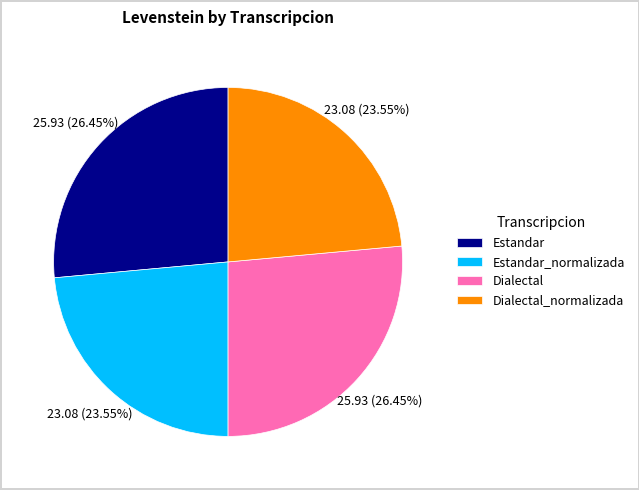

What percentage do Estandar_normalizada and Estandar together represent?

50.0%